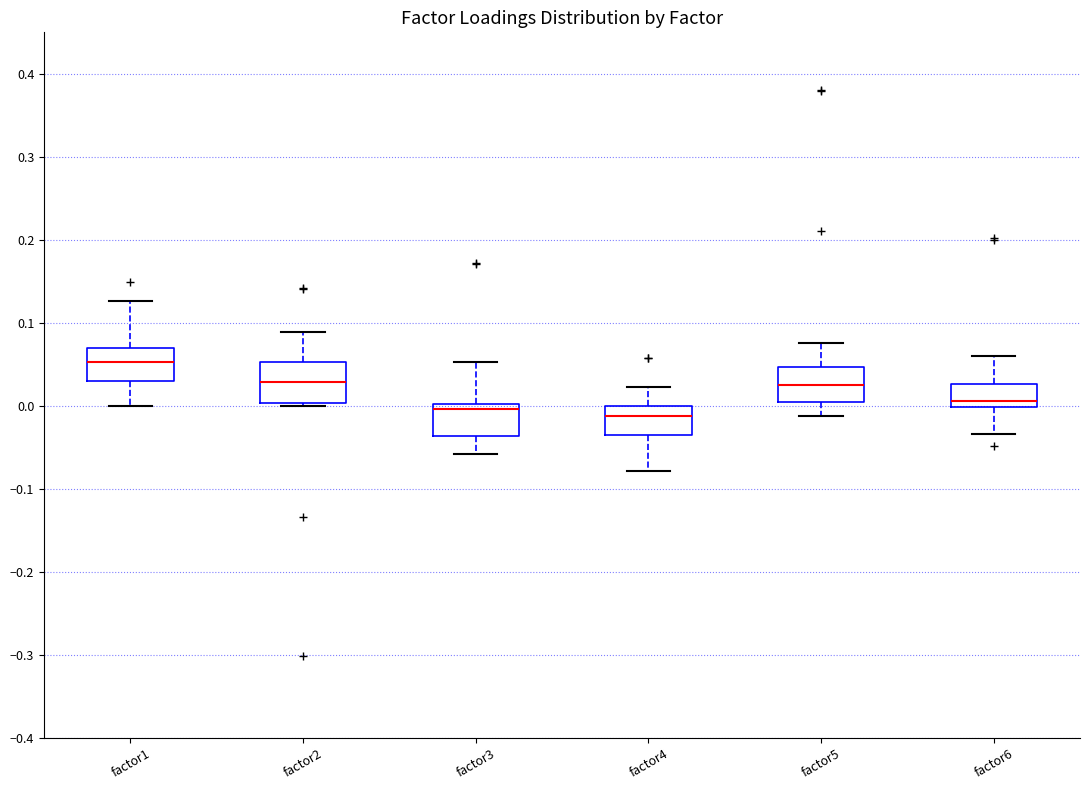

Where is the lower edge of the box for factor4 on the y-axis? The values are not printed on the chart, so give them approximately, as read against the axis.

-0.04